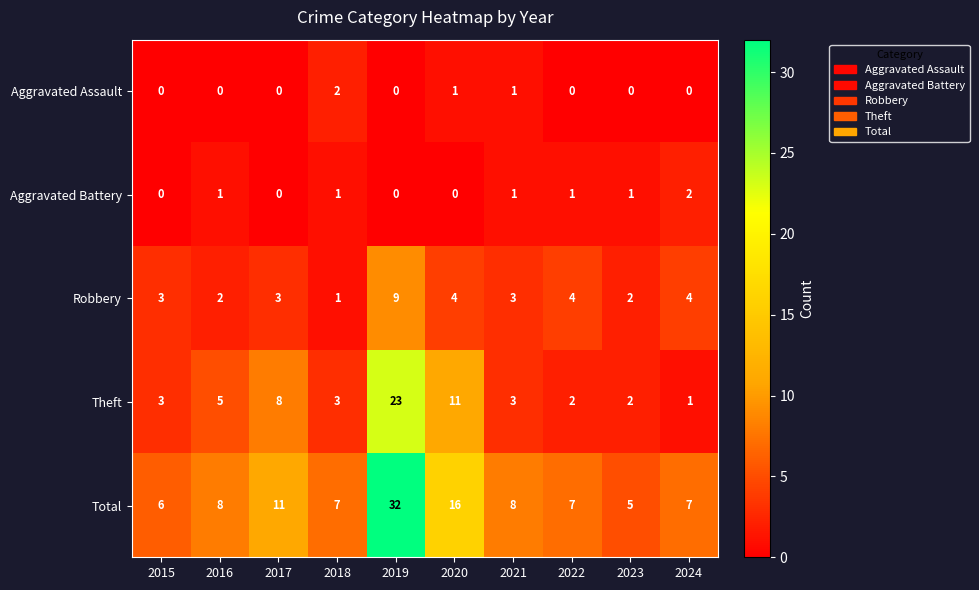

What value does the Theft series have at 2019, to the nearest 5?

25